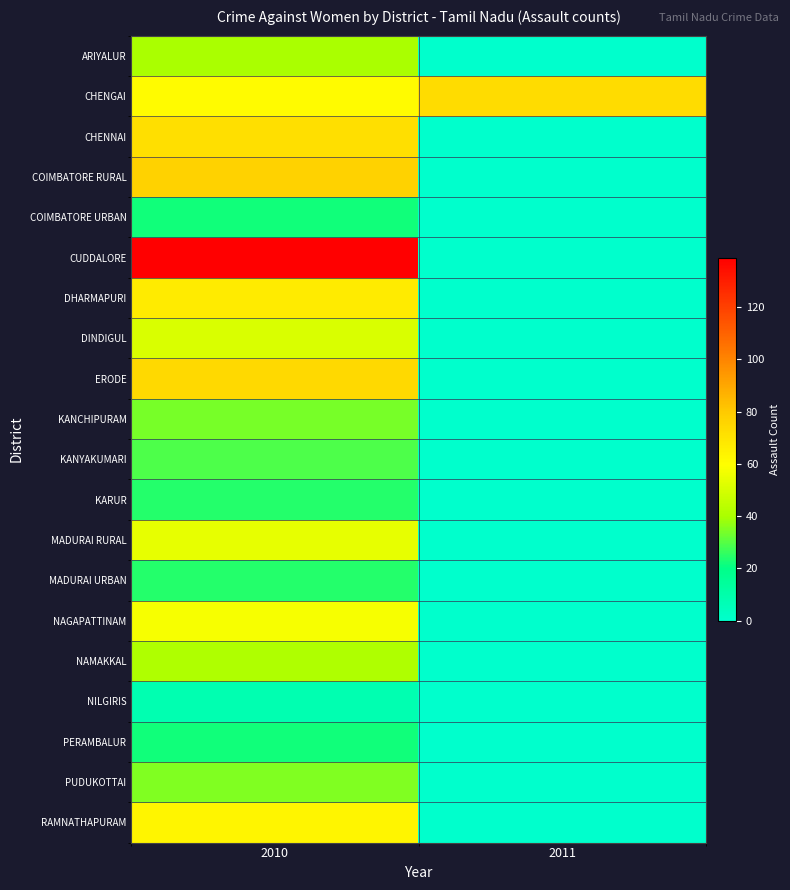

Reading left to right, extract all data points from this chart.

ARIYALUR: 2010=40	2011=0
CHENGAI: 2010=61	2011=73
CHENNAI: 2010=72	2011=0
COIMBATORE RURAL: 2010=77	2011=0
COIMBATORE URBAN: 2010=22	2011=0
CUDDALORE: 2010=139	2011=0
DHARMAPURI: 2010=67	2011=0
DINDIGUL: 2010=51	2011=0
ERODE: 2010=74	2011=0
KANCHIPURAM: 2010=34	2011=0
KANYAKUMARI: 2010=29	2011=0
KARUR: 2010=24	2011=0
MADURAI RURAL: 2010=54	2011=0
MADURAI URBAN: 2010=24	2011=0
NAGAPATTINAM: 2010=58	2011=0
NAMAKKAL: 2010=41	2011=0
NILGIRIS: 2010=8	2011=0
PERAMBALUR: 2010=22	2011=0
PUDUKOTTAI: 2010=35	2011=0
RAMNATHAPURAM: 2010=63	2011=0